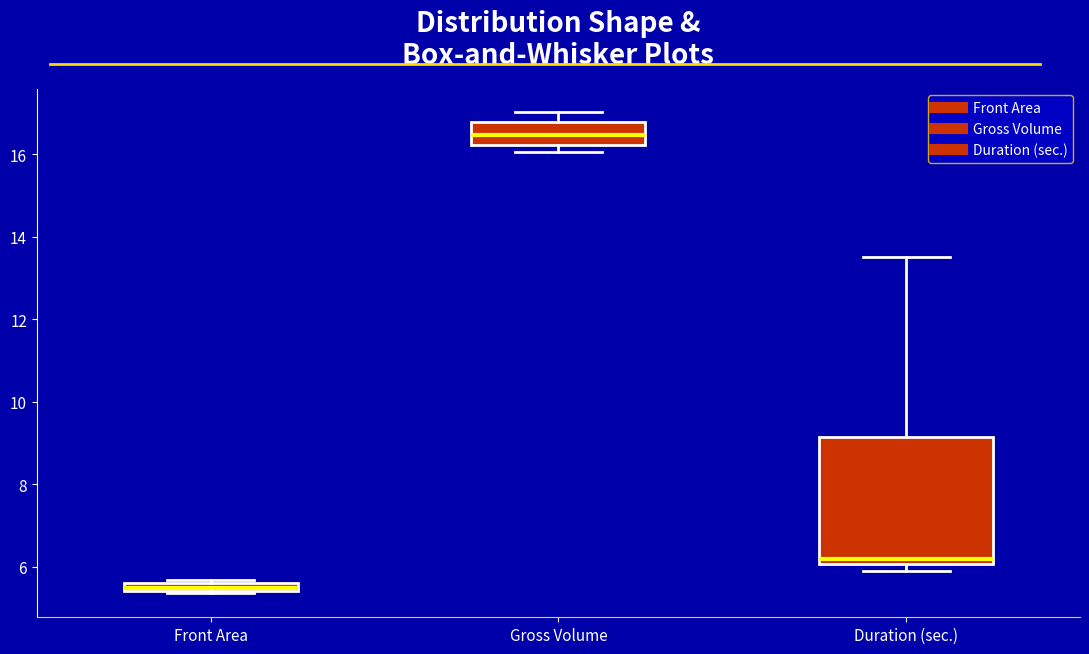

Which box's median line is the lowest?

Front Area